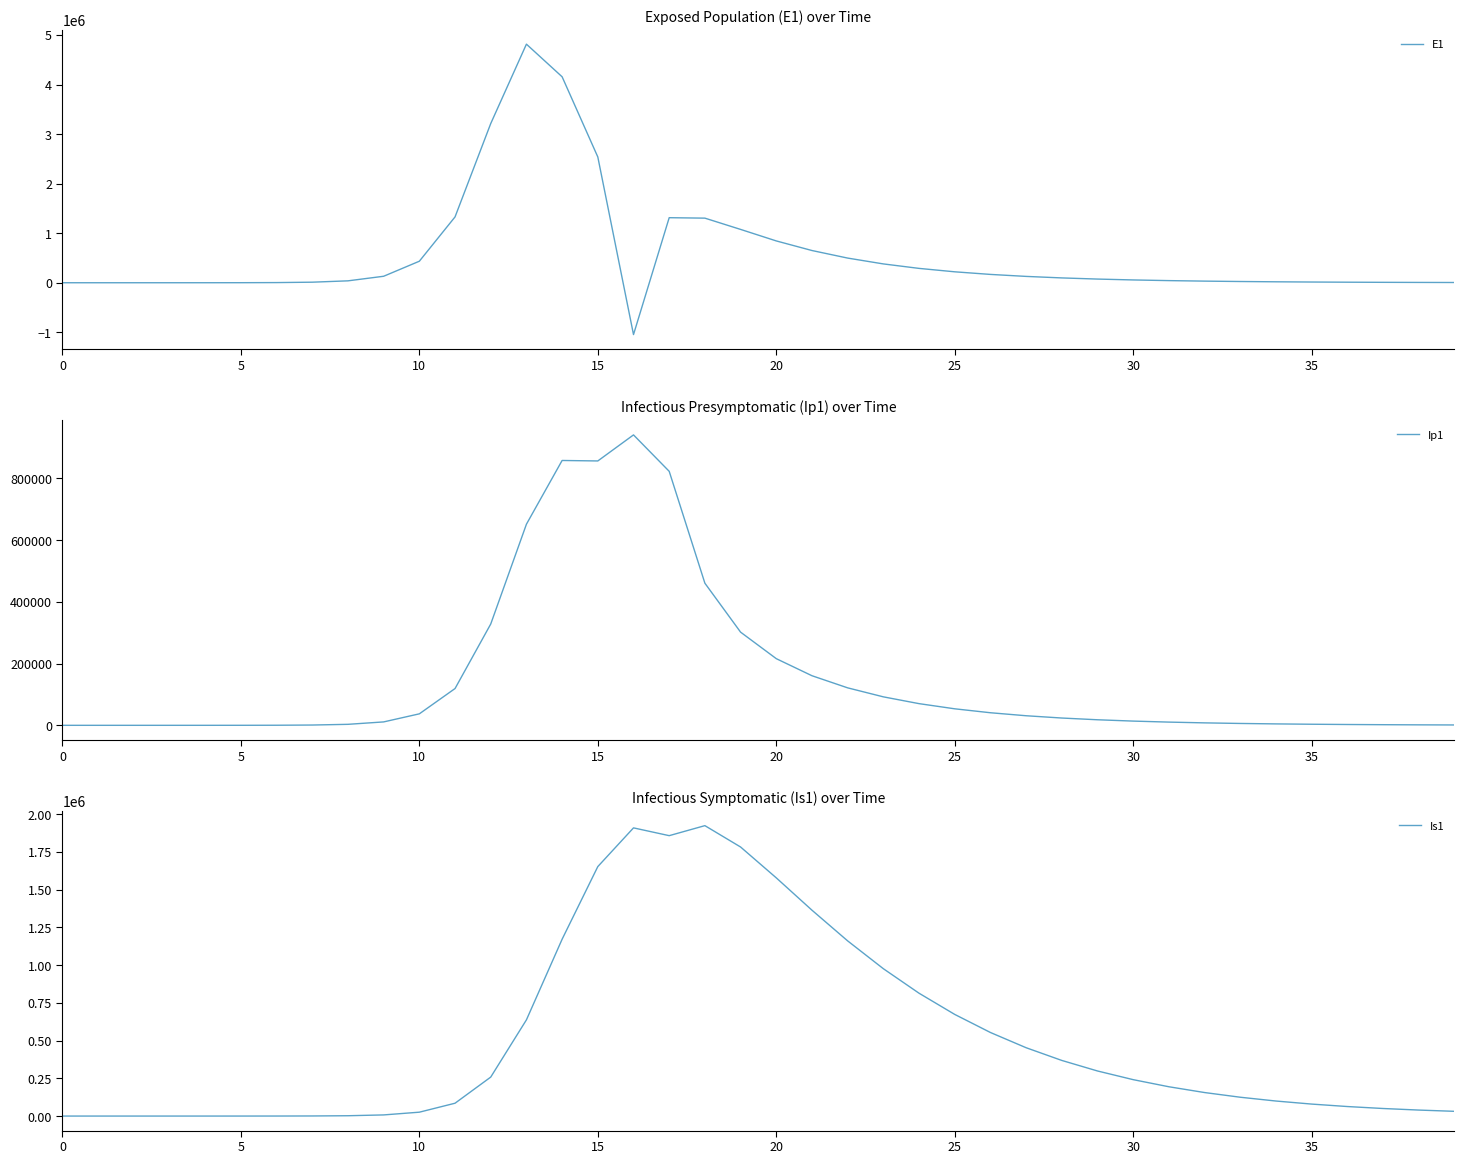

True or false: E1 has more than 1 interior local peaks.

True